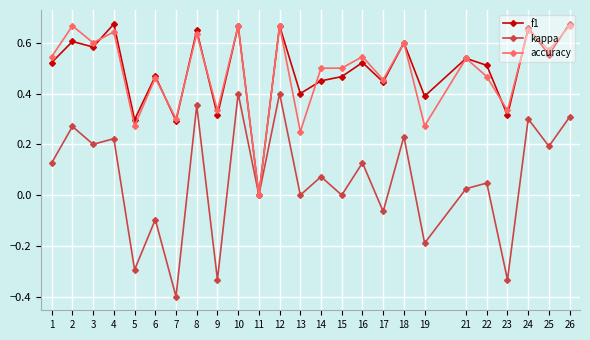

Which series has the widest spread of values?

kappa